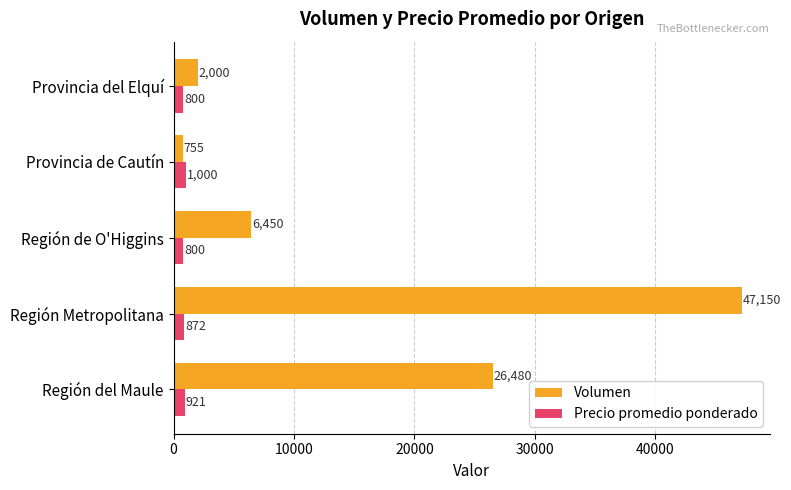

Which series has the largest total across all categories?

Volumen